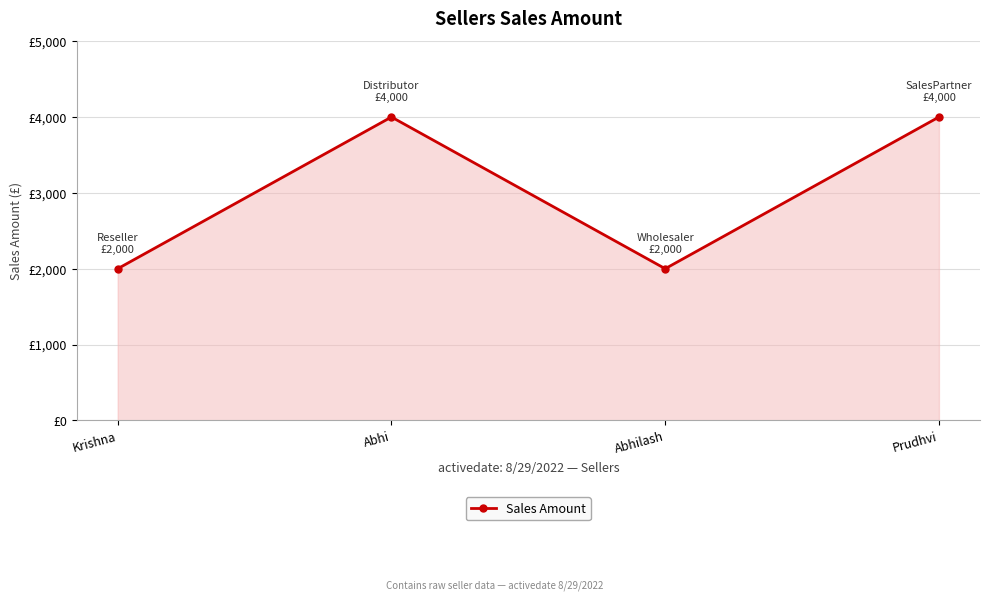

What is the sum of all values?

12000